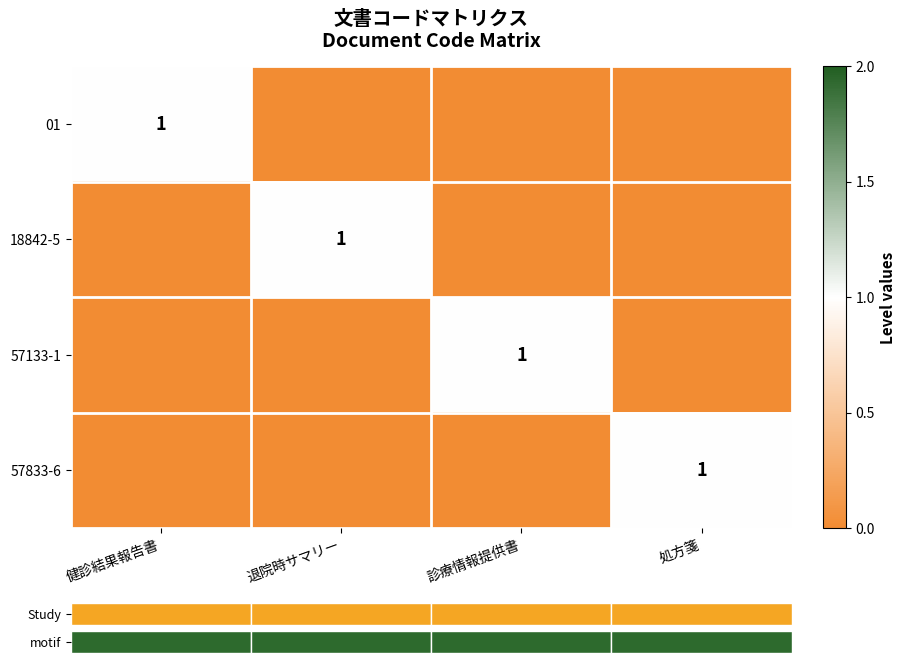

Rank the series at 診療情報提供書 from highest to lowest value.

57133-1, 01, 18842-5, 57833-6